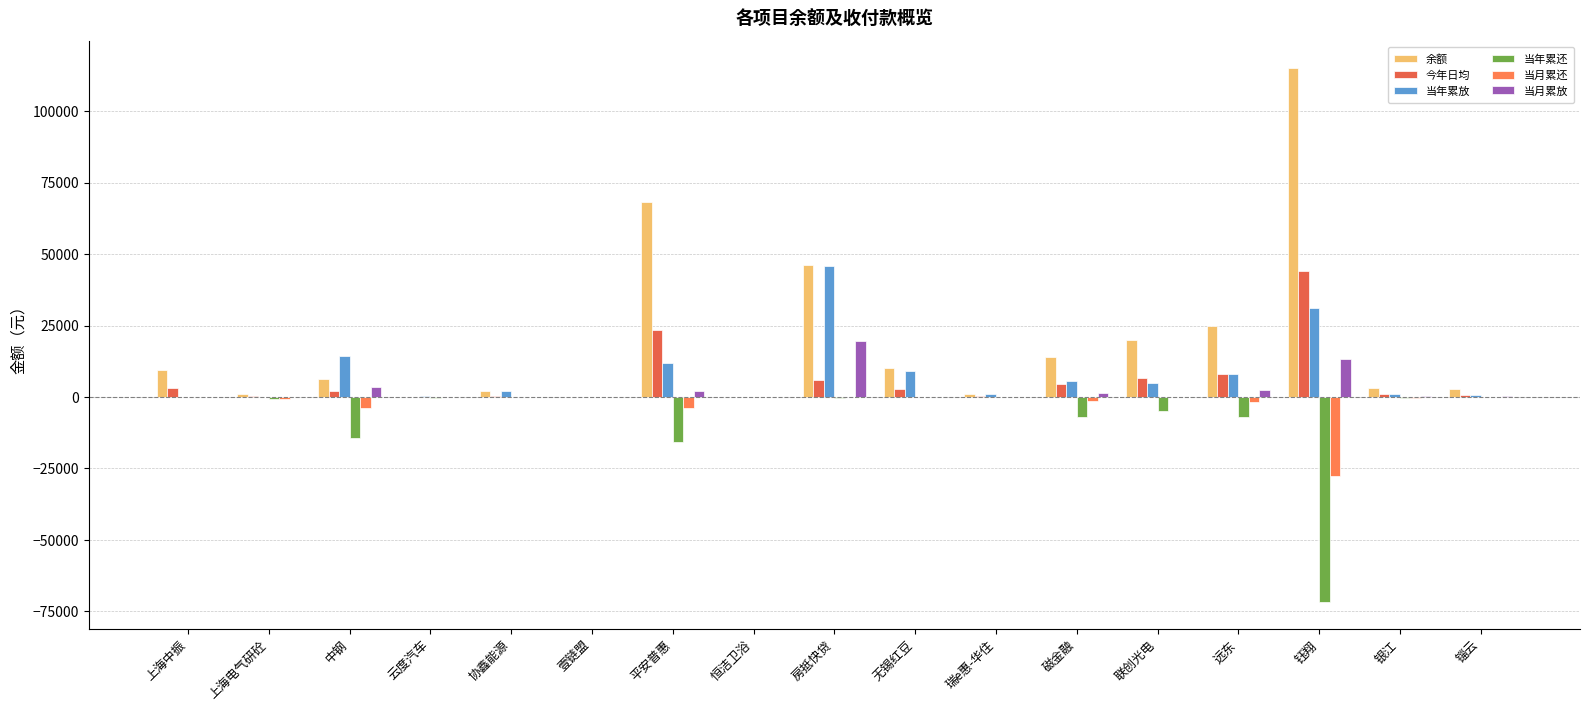

Reading left to right, list all the values displayed in this chart.

余额: 9500.0	934.7	6384.3	176.5	2000.0	99.5	68208.3	97.8	46328.0	10000.0	1000.0	13905.7	19981.2	24991.4	115105.0	2995.5	2903.5
今年日均: 3149.3	522.5	2108.0	40.2	484.9	23.4	23479.8	32.4	5801.8	2769.6	194.3	4656.0	6599.2	8174.6	44064.8	957.5	834.6
当年累放: 0.0	0.0	14406.1	260.7	2000.0	121.7	11909.8	0.0	45817.0	9000.0	1000.0	5654.0	4966.1	8171.8	31137.3	933.3	777.0
当年累还: 0.0	-672.9	-14428.3	-350.2	0.0	-80.8	-15739.4	0.0	-189.0	0.0	0.0	-6903.8	-4984.9	-7129.9	-71846.7	-200.0	0.0
当月累还: 0.0	-672.9	-3863.3	-35.0	0.0	-23.0	-3735.7	0.0	-19.0	0.0	0.0	-1260.8	0.0	-1852.3	-27571.9	-200.0	0.0
当月累放: 0.0	0.0	3542.7	139.7	0.0	0.0	2090.2	0.0	19732.0	0.0	170.0	1574.1	0.0	2538.7	13310.2	195.5	335.0